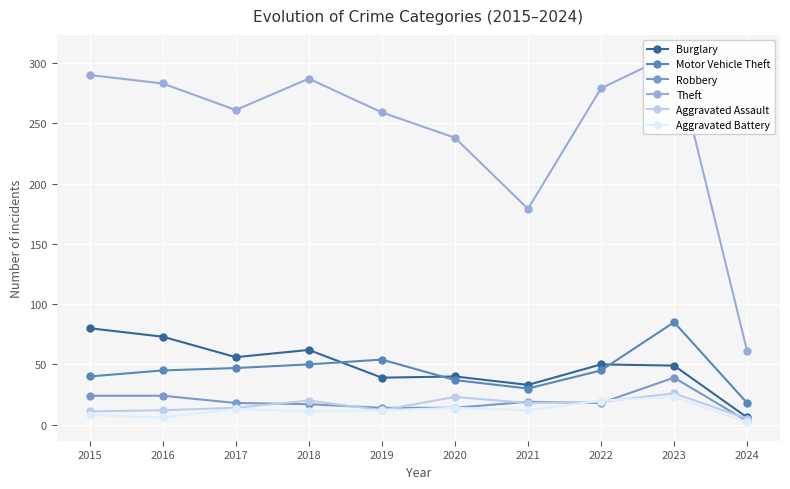

Reading left to right, extract all data points from this chart.

Burglary: 80	73	56	62	39	40	33	50	49	6
Motor Vehicle Theft: 40	45	47	50	54	37	30	45	85	18
Robbery: 24	24	18	17	14	14	19	18	39	3
Theft: 290	283	261	287	259	238	179	279	308	61
Aggravated Assault: 11	12	14	20	12	23	18	19	26	5
Aggravated Battery: 8	6	13	11	12	14	12	20	23	2